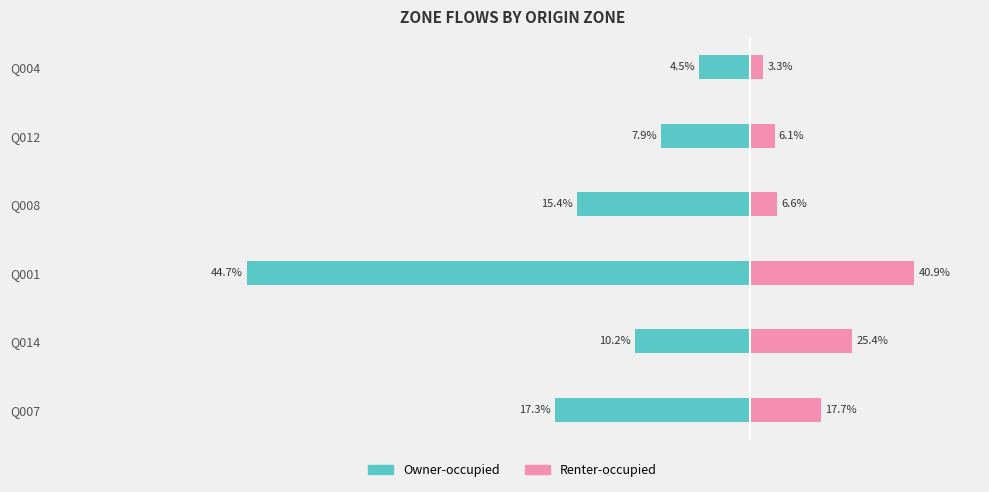

At how many categories does at least one series exceed 0?

6